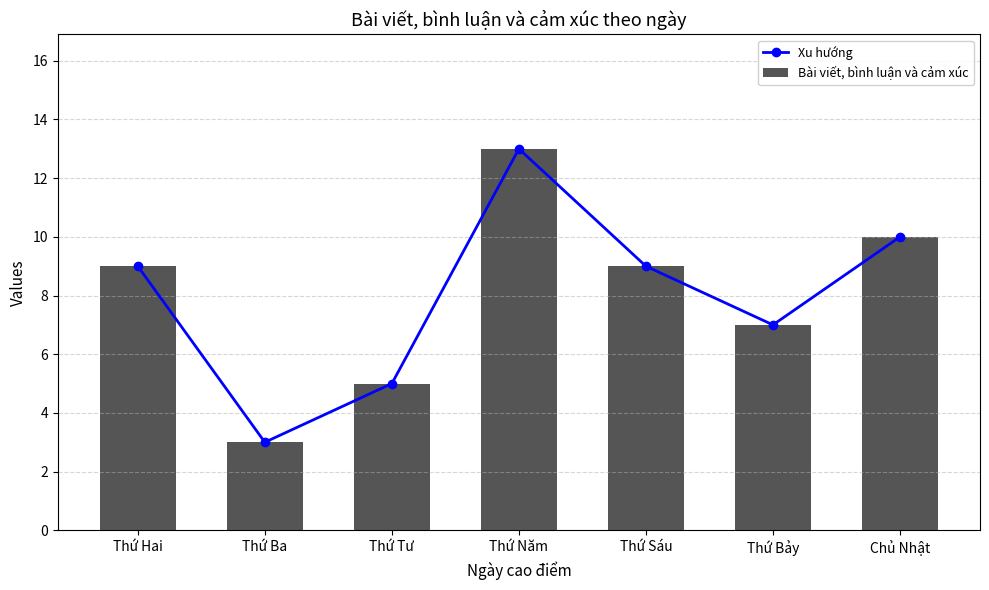

What is the sum of the Bài viết, bình luận và cảm xúc values at Thứ Hai and Thứ Bảy?

16